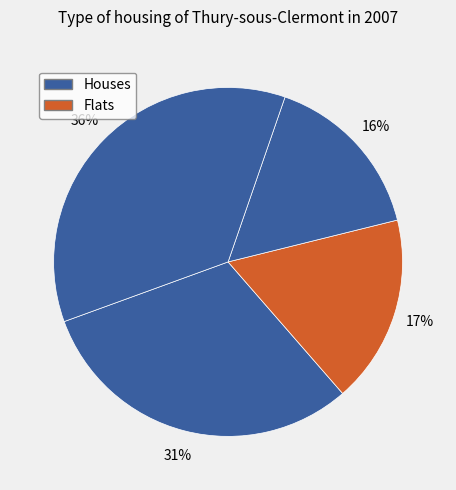

Count the number of slices in the pie.

4